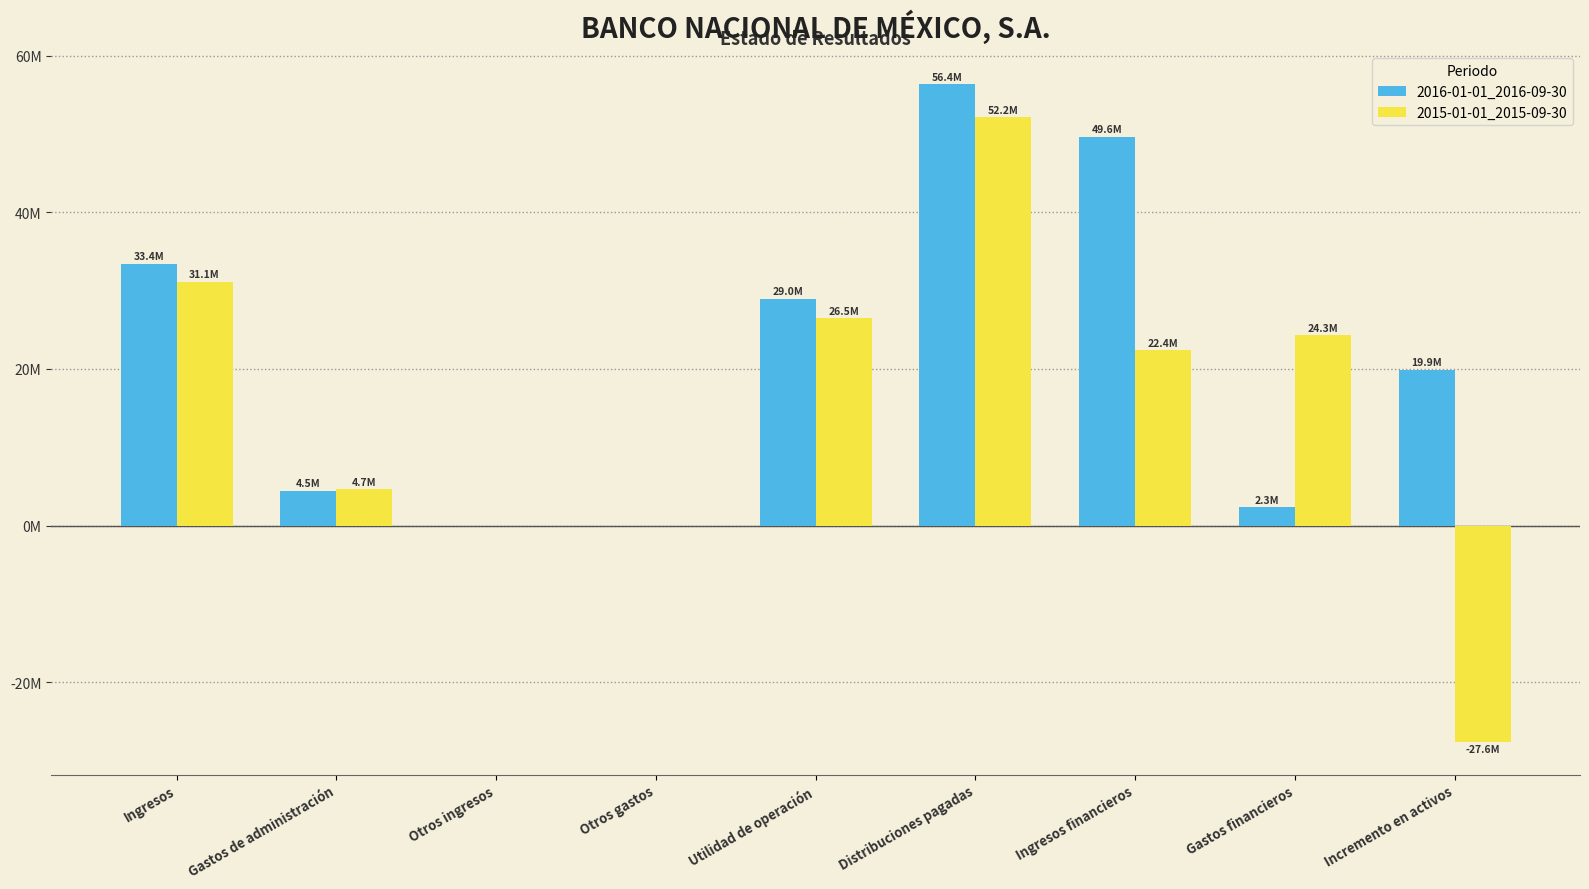

Between Gastos de administración and Utilidad de operación, which series saw the biggest shift?

2016-01-01_2016-09-30